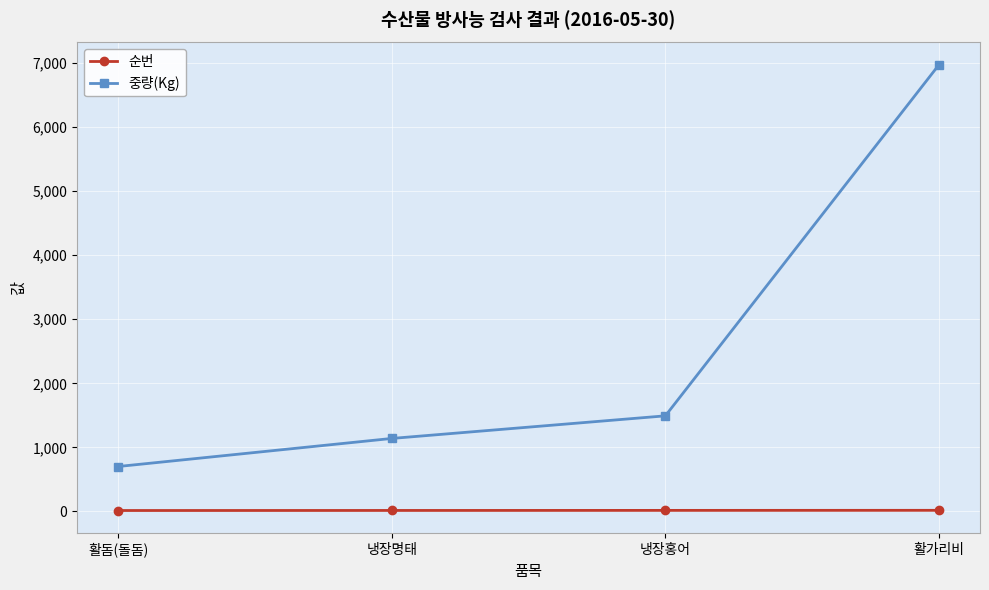

Is the value of 순번 at 활돔(돌돔) greater than the value of 중량(Kg) at 냉장명태?

No